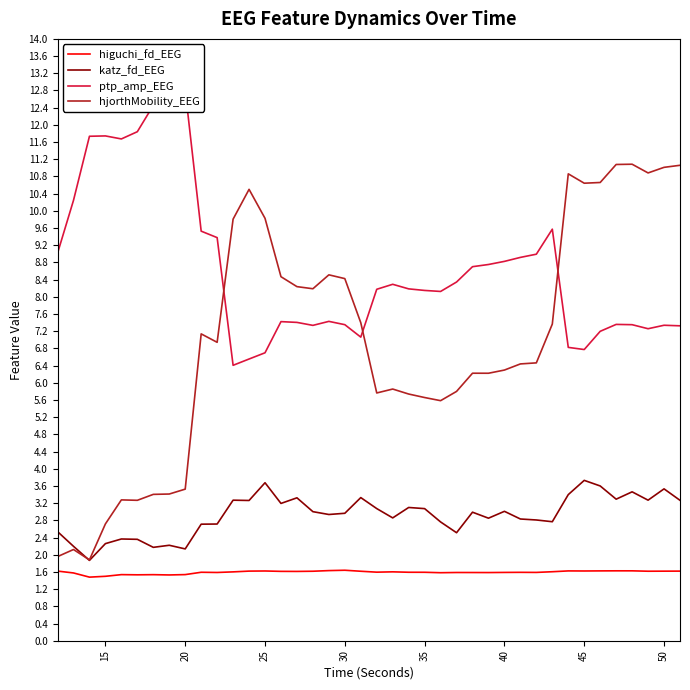

Rank the series by their maximum value, from lowest to highest.

higuchi_fd_EEG, katz_fd_EEG, hjorthMobility_EEG, ptp_amp_EEG